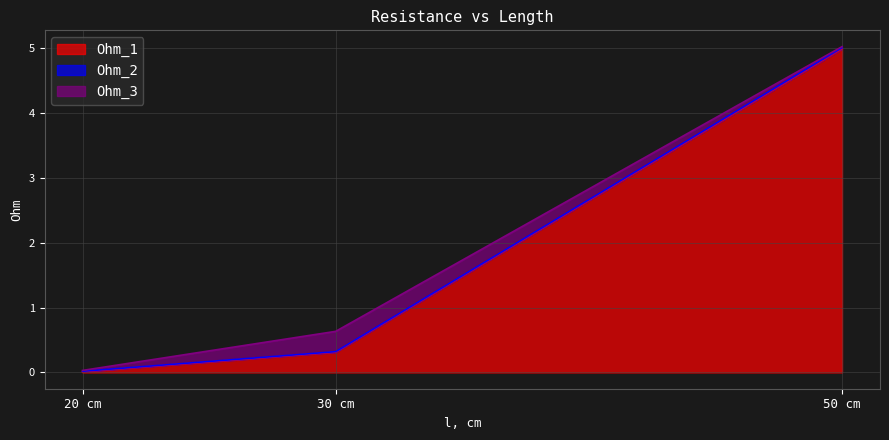

The Ohm_1 series shows 5.0 at 50 cm. True or false?

True